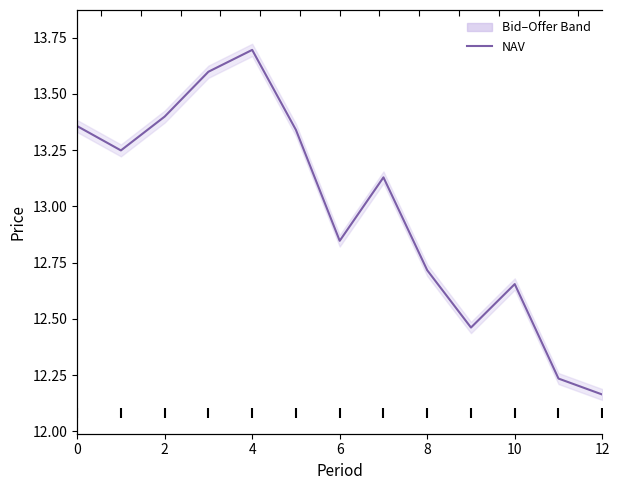

Approximately how many times larger is the value at 0 compared to 12?

1.1